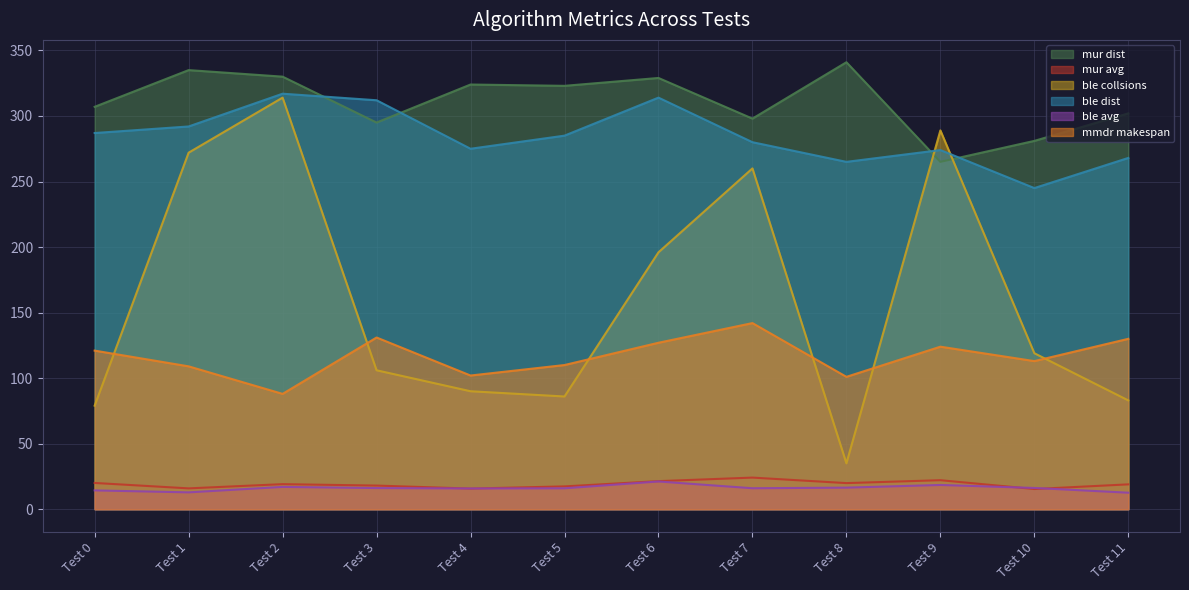

The value of ble avg at Test 0 is 22.8. True or false?

False